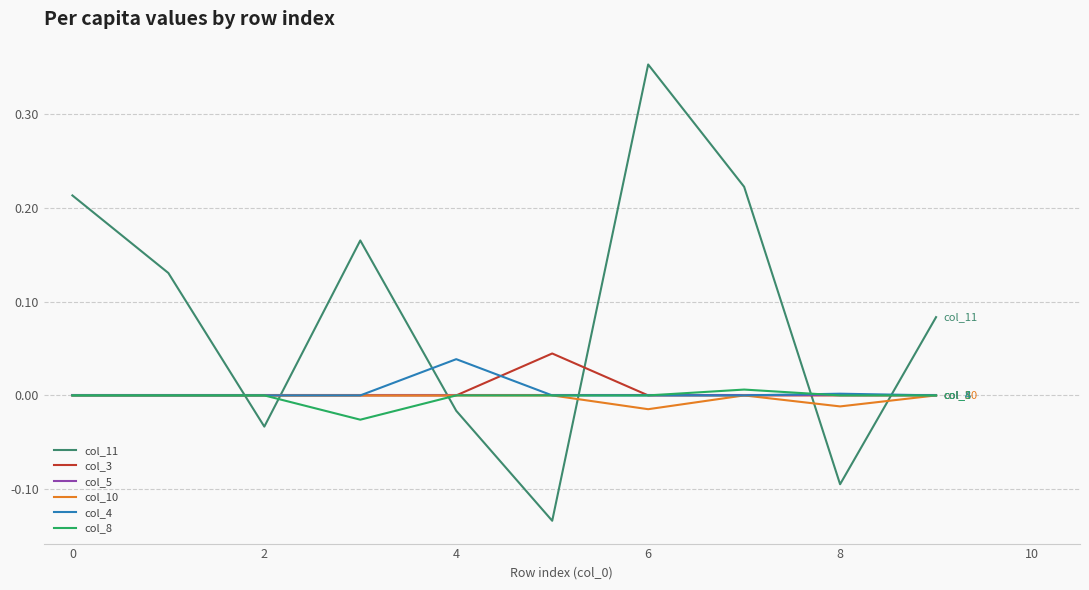

Which series has the largest total across all categories?

col_11